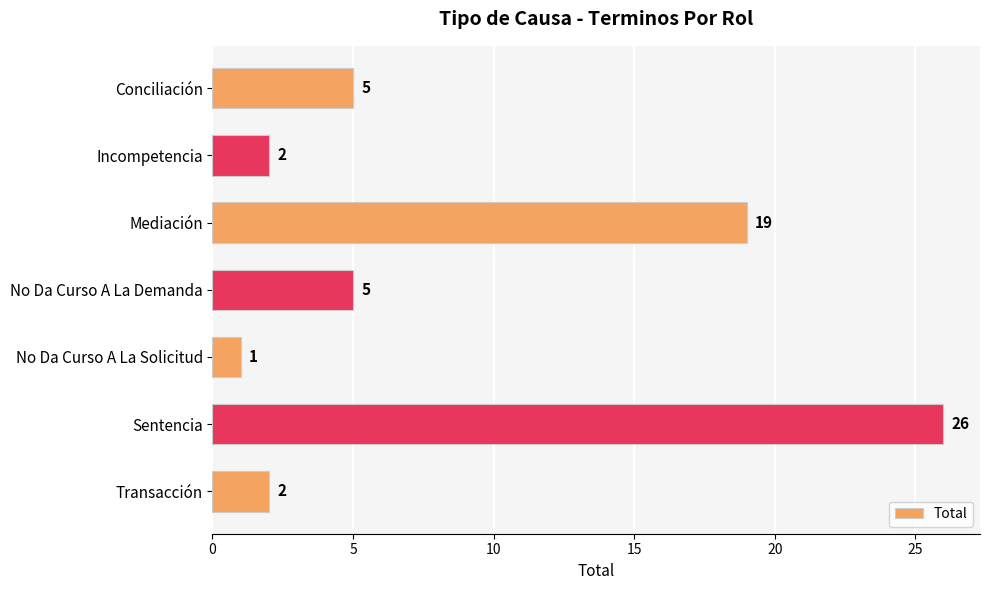

What is the sum of all values?

60